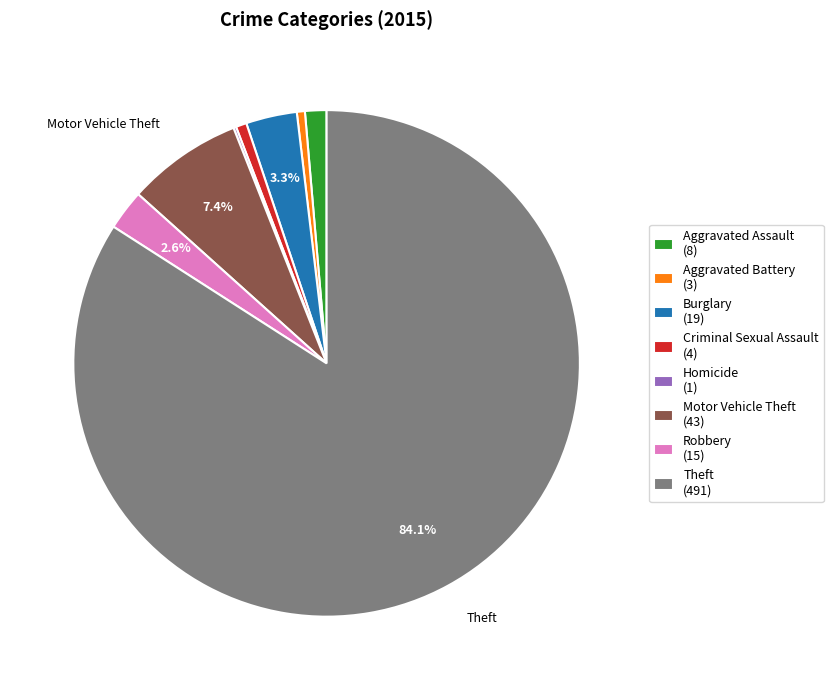

Is there any slice that represents more than half of the pie?

Yes